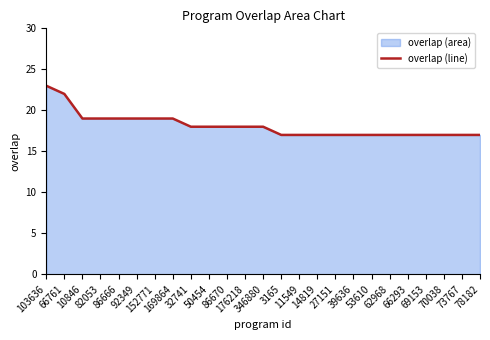

Rank the categories by value from lowest to highest.

3165, 11549, 14819, 27151, 39636, 53610, 62968, 66293, 69153, 70038, 73767, 78182, 32741, 50454, 86670, 176218, 346880, 10846, 82053, 86666, 92349, 152771, 169864, 66761, 103636